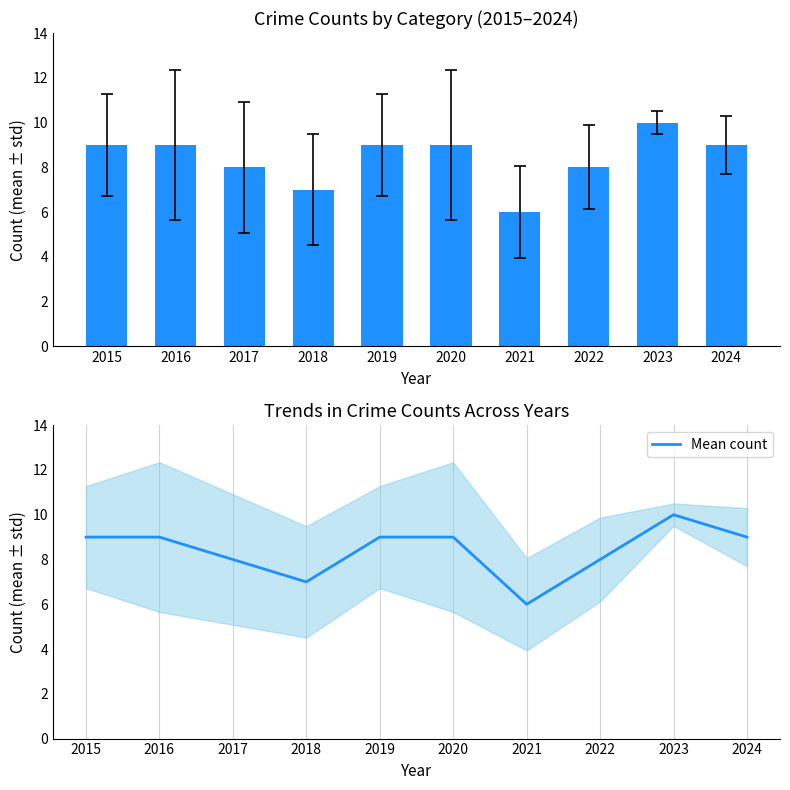

Reading right to left, what are all the values shown in this chart?

Total: 2024=9	2023=10	2022=8	2021=6	2020=9	2019=9	2018=7	2017=8	2016=9	2015=9
Mean count: 2024=9	2023=10	2022=8	2021=6	2020=9	2019=9	2018=7	2017=8	2016=9	2015=9